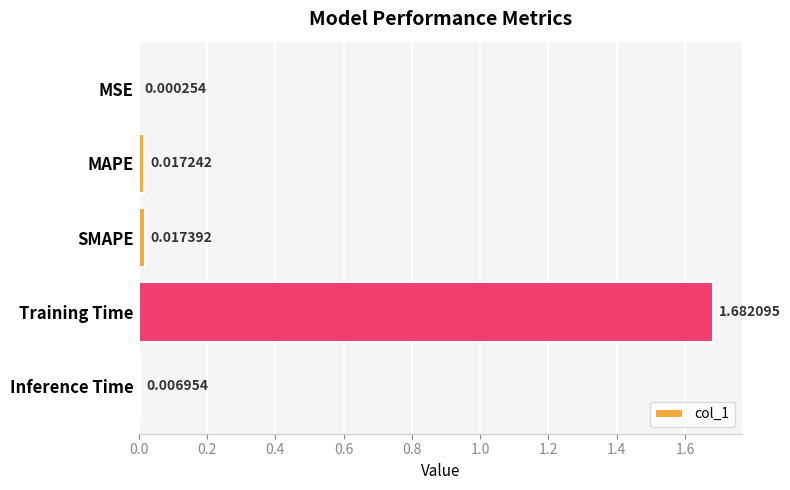

Between MAPE and MSE, which is larger?

MAPE